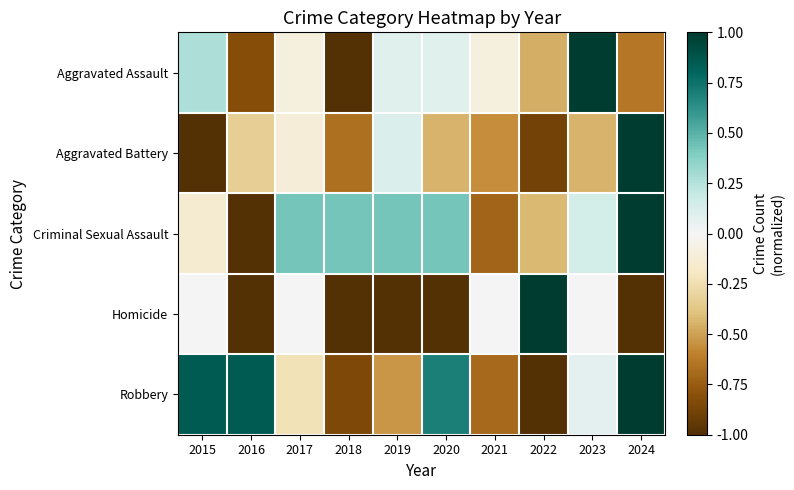

At how many categories does at least one series exceed 0?

9